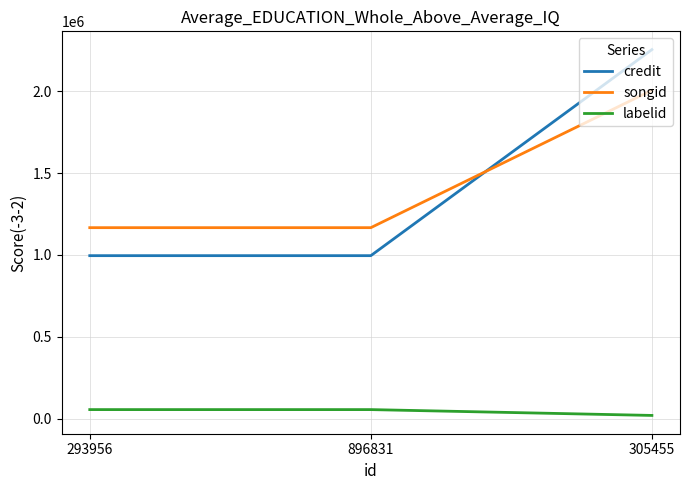

List the series in order of their peak value, highest first.

credit, songid, labelid